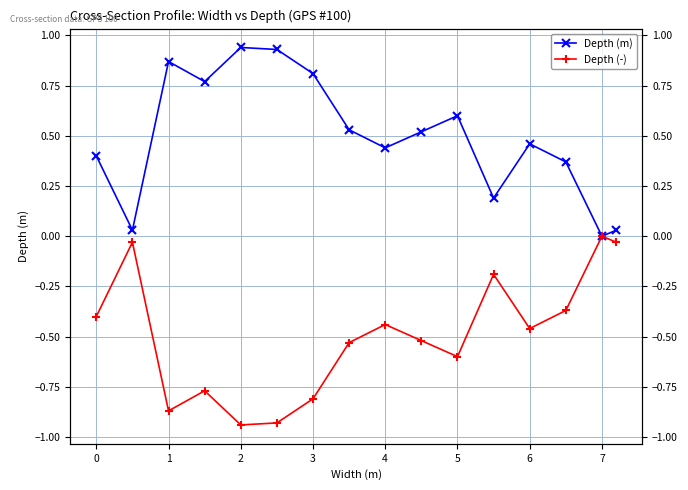

True or false: Depth (m) and Depth (-) cross at least once.

False